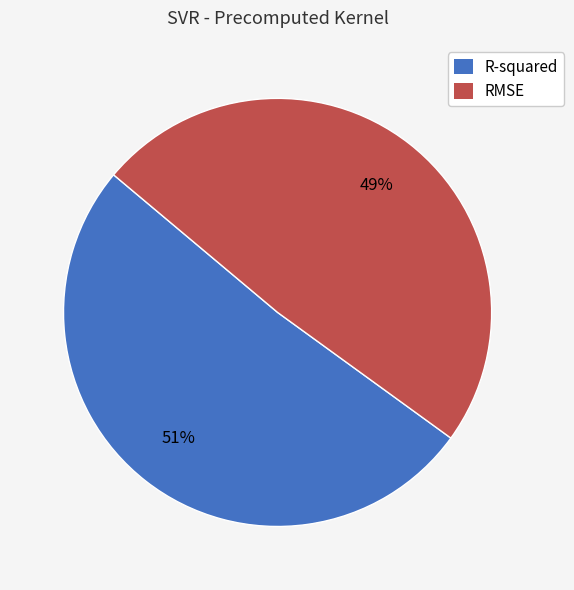

To the nearest percent, what portion does RMSE represent?

49%